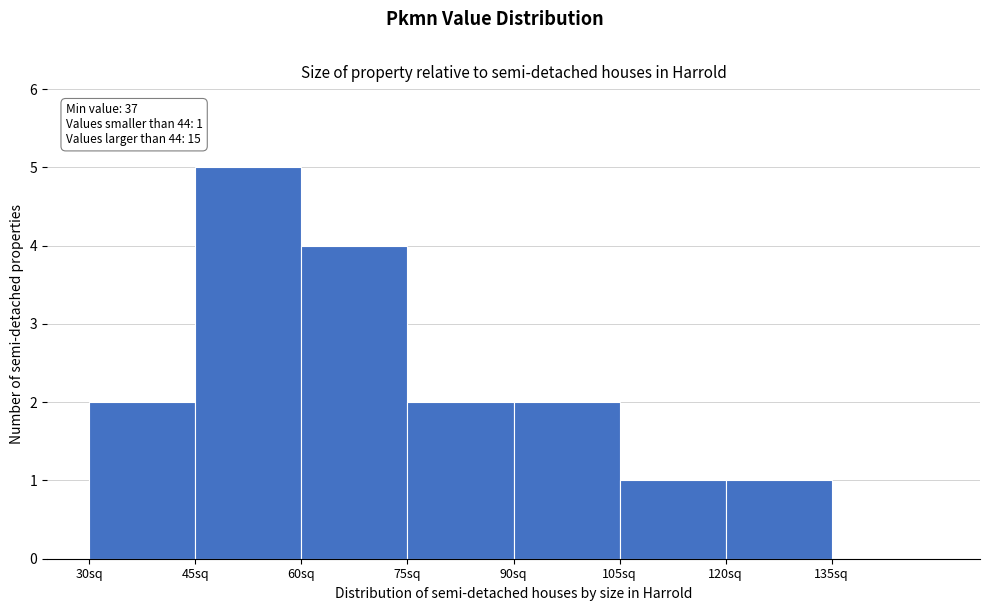

Which range on the x-axis has the tallest bar?

45 to 60